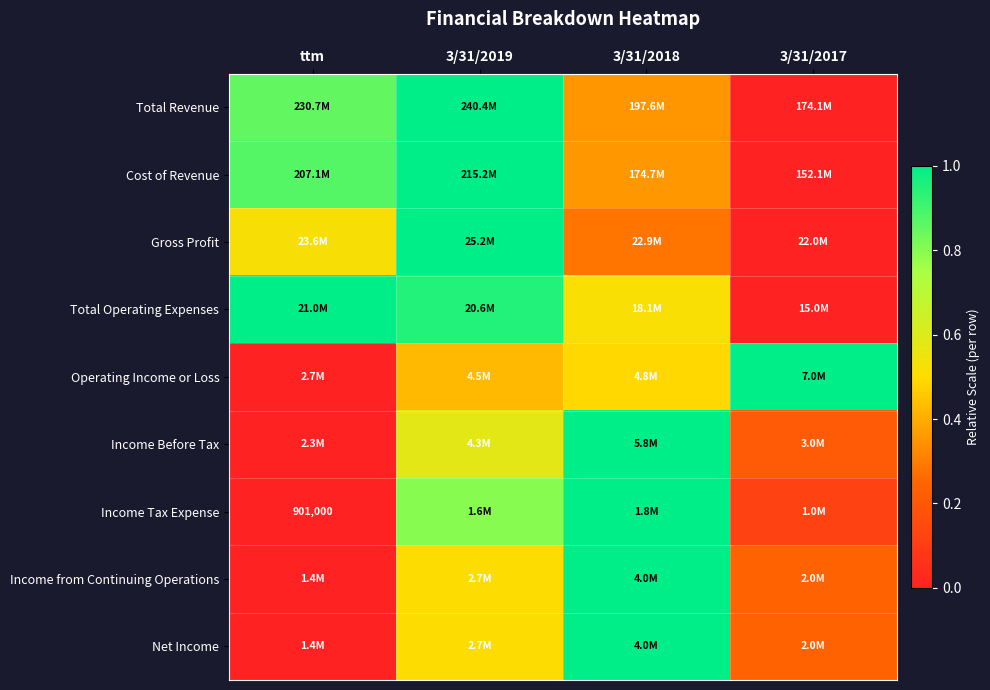

The Income from Continuing Operations series shows 0.9 at 3/31/2019. True or false?

False